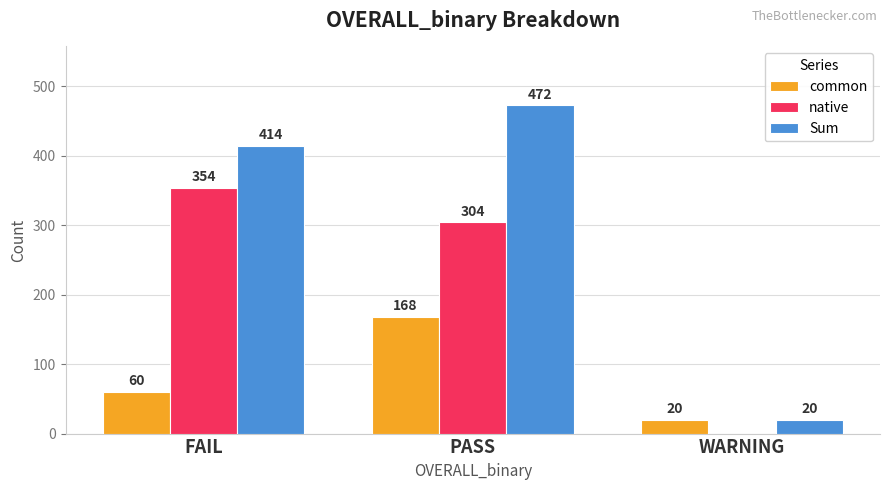

How many data points does each series have?

3